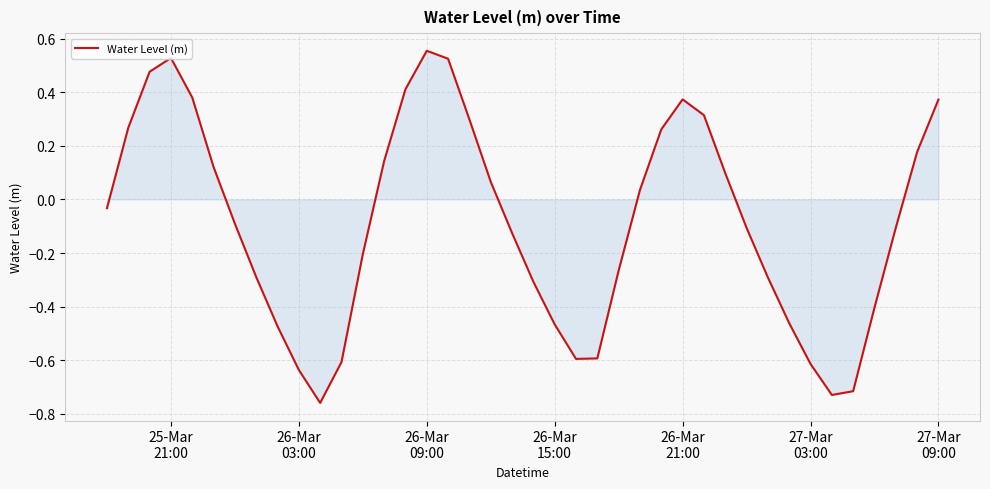

What is the difference between the maximum and minimum values?

1.3